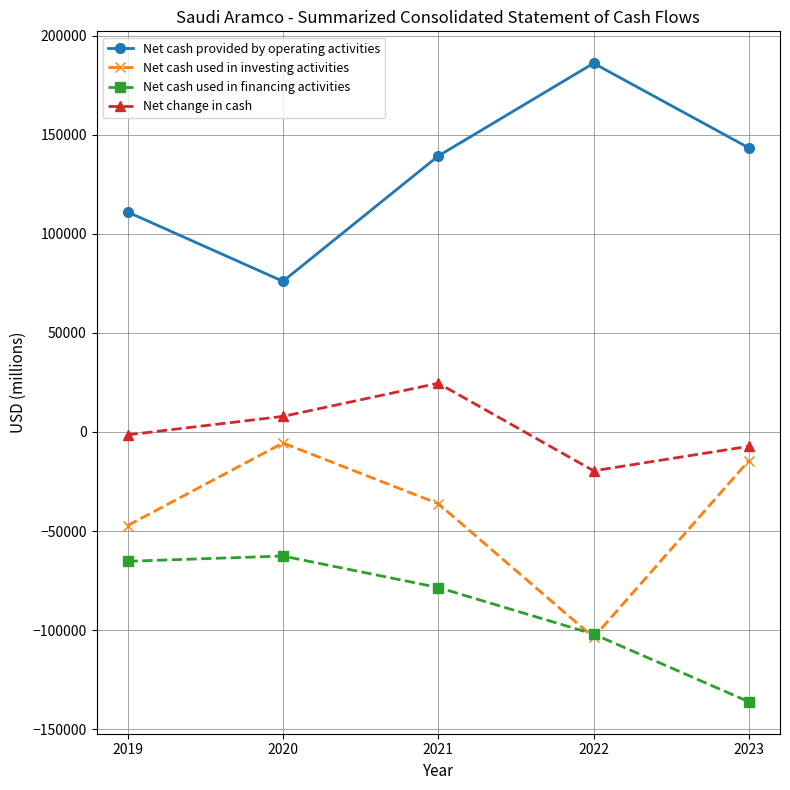

Reading left to right, transcribe all the data shown in this chart.

Net cash provided by operating activities: 2019=111074	2020=76079	2021=139360	2022=186174	2023=143417
Net cash used in investing activities: 2019=-47239	2020=-5573	2021=-36197	2022=-103736	2023=-14405
Net cash used in financing activities: 2019=-65288	2020=-62632	2021=-78537	2022=-102047	2023=-136232
Net change in cash: 2019=-1453	2020=7874	2021=24626	2022=-19609	2023=-7220